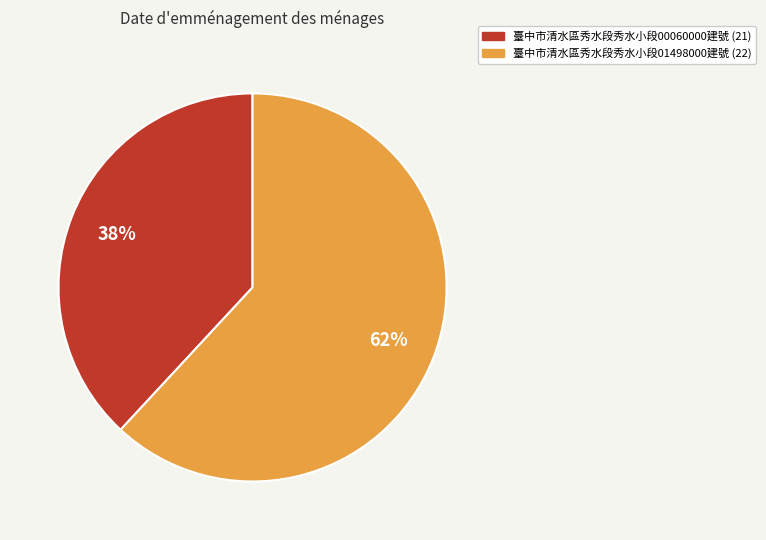

To the nearest percent, what is the difference between the largest and smallest slice percentages?

24%